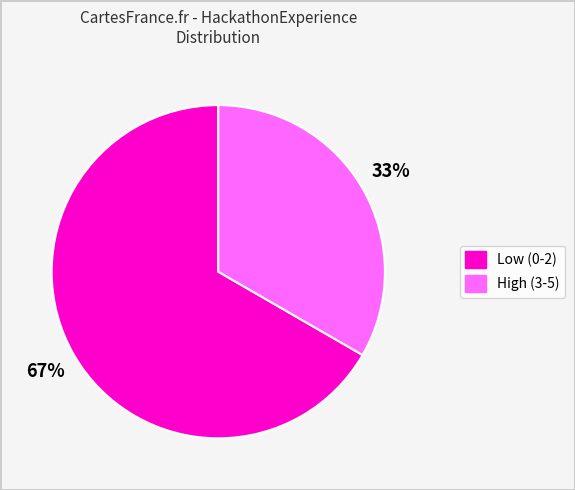

To the nearest percent, what is the average slice percentage?

50%